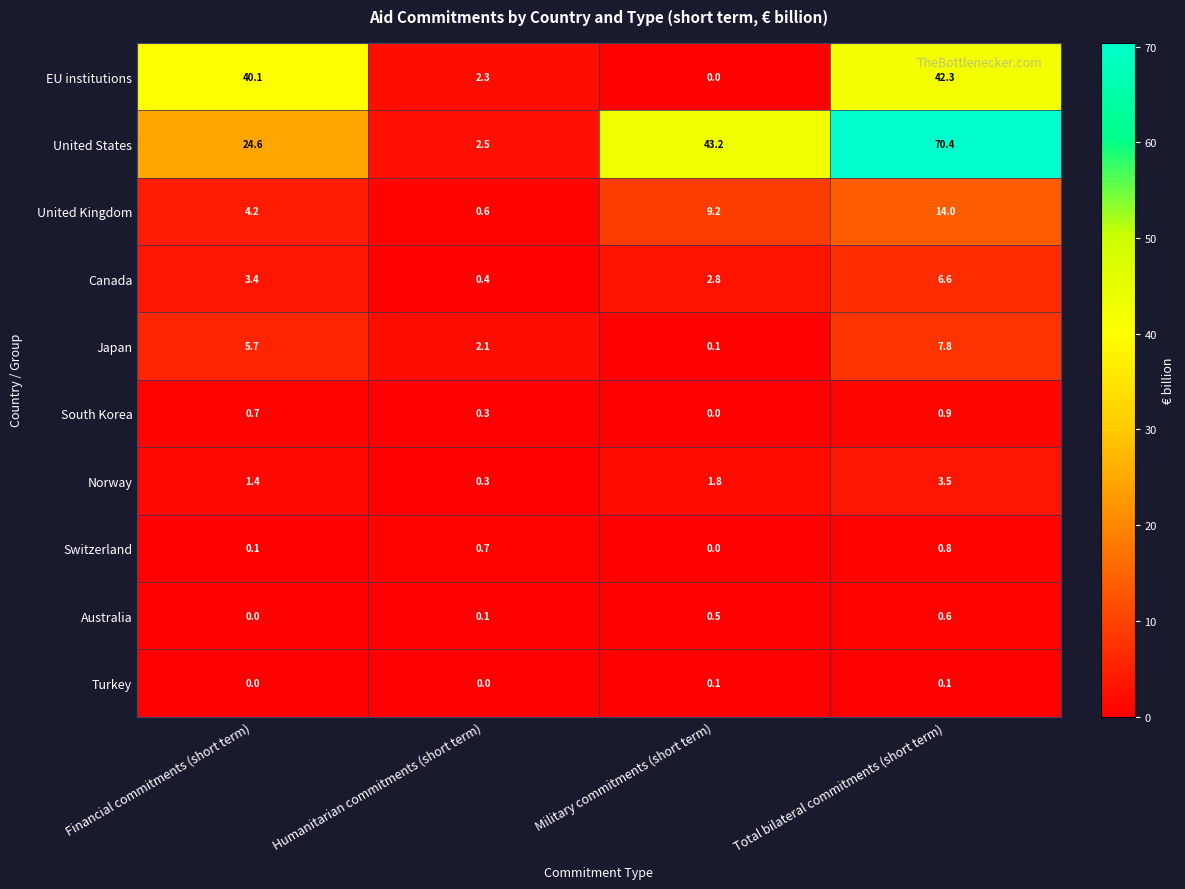

Is it true that Switzerland equals 0.0 at Military commitments (short term)?

True